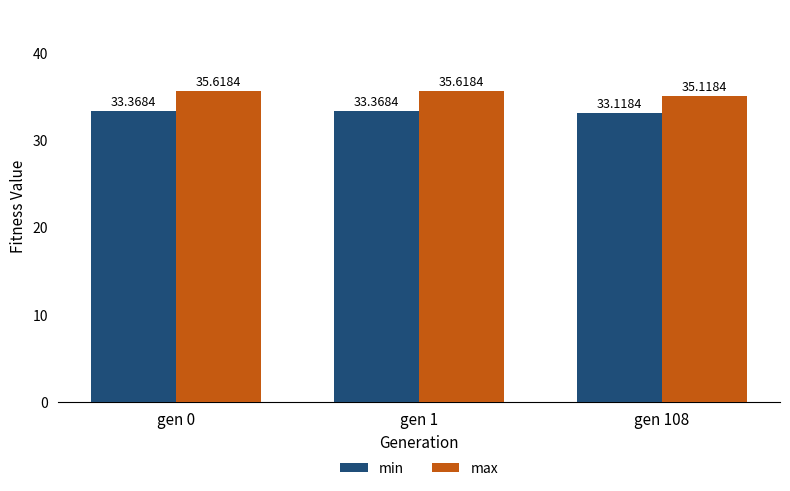

List the series in order of their peak value, lowest first.

min, max